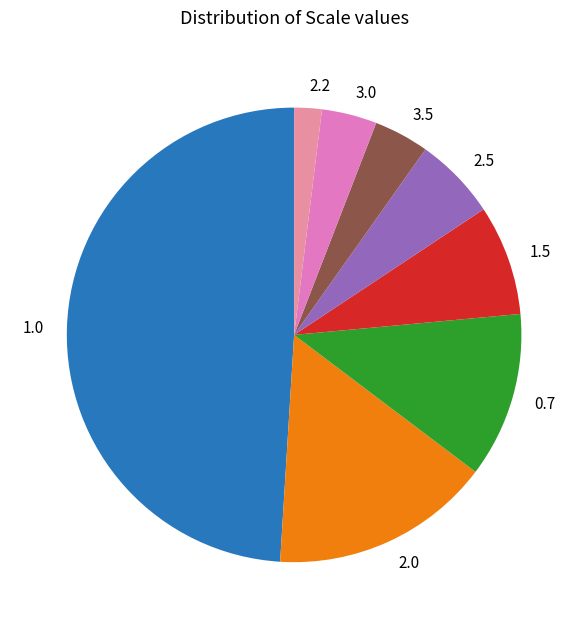

Between 2.5 and 0.7, which is larger?

0.7